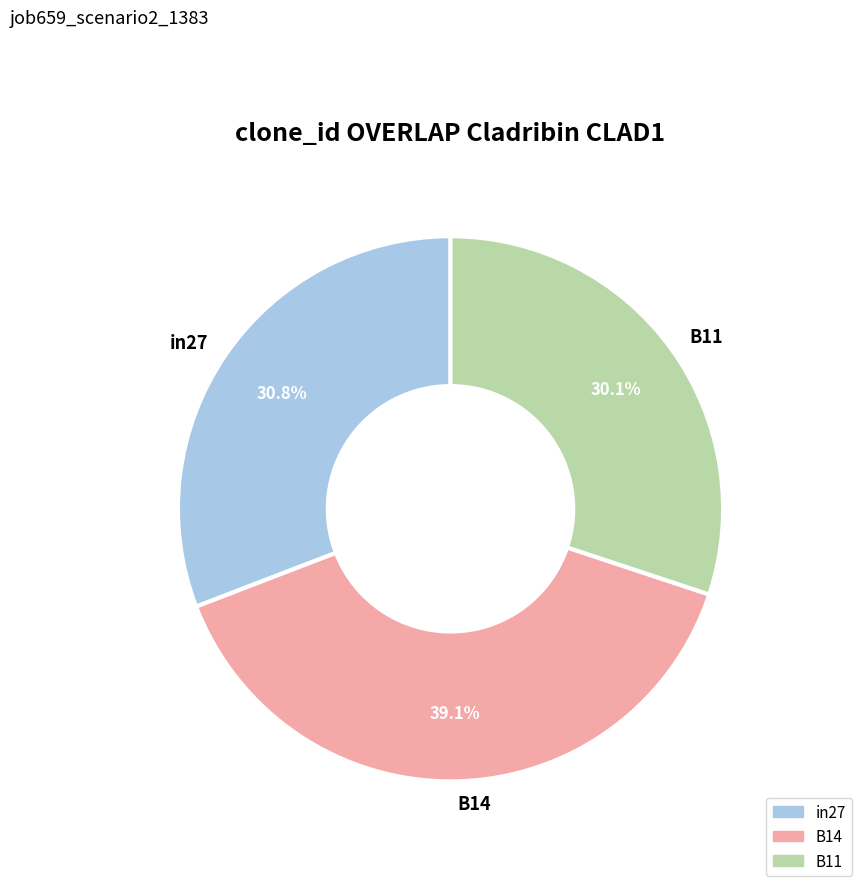

Does B14 account for over 50% of the chart?

No